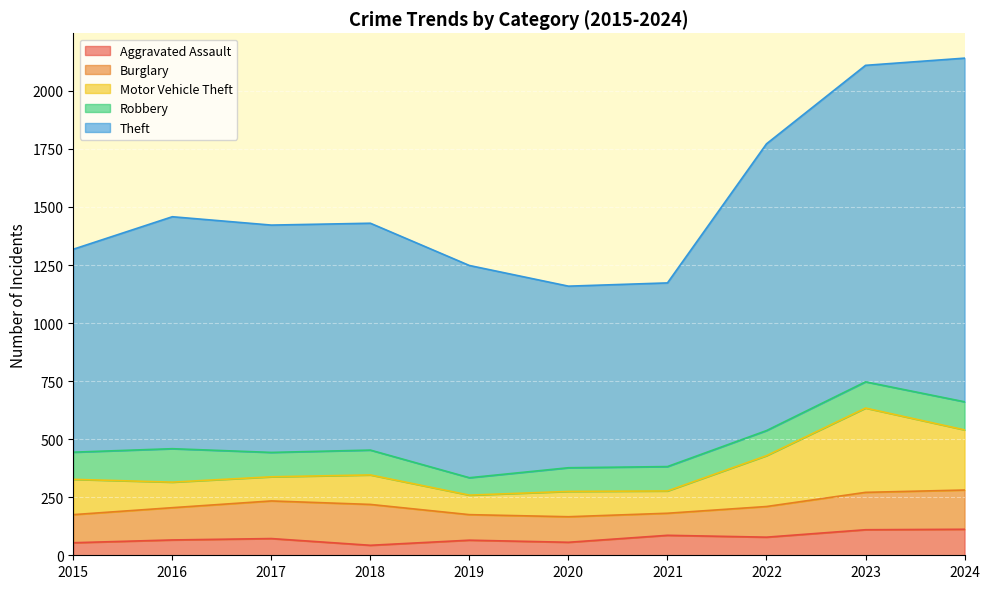

True or false: Theft and Burglary intersect in this chart.

False